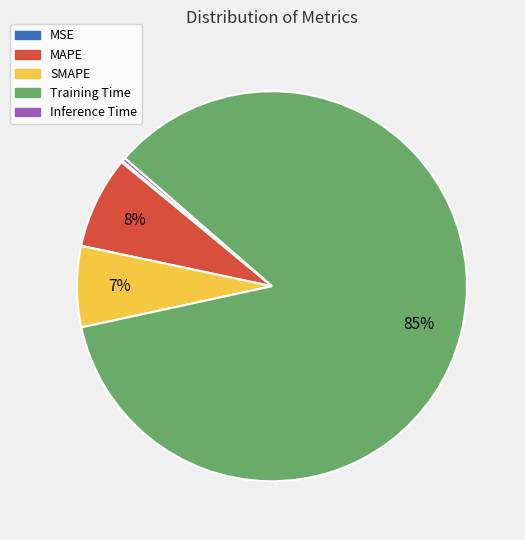

Is there any slice that represents more than half of the pie?

Yes